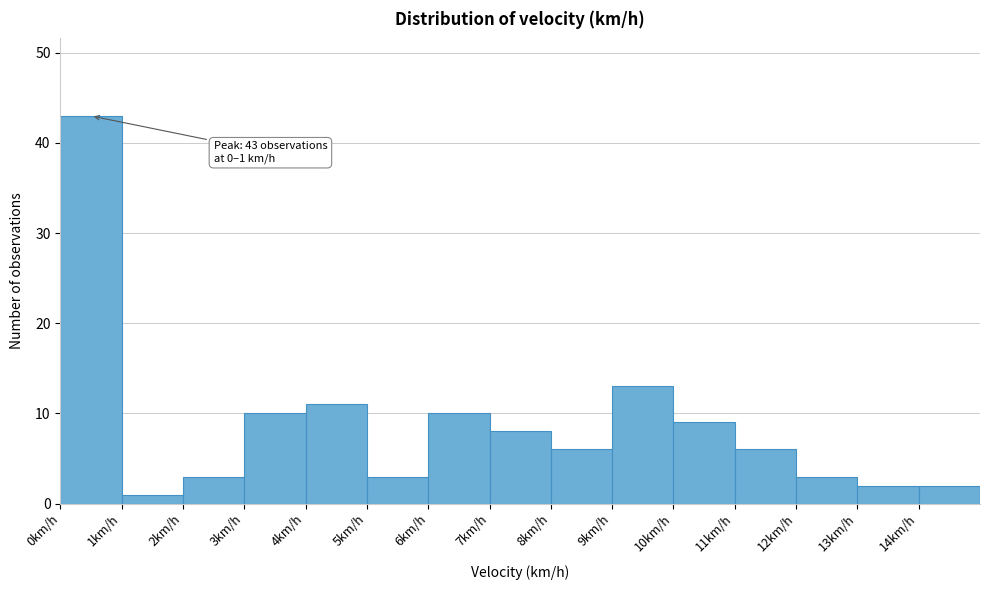

Which range on the x-axis has the tallest bar?

0 to 1